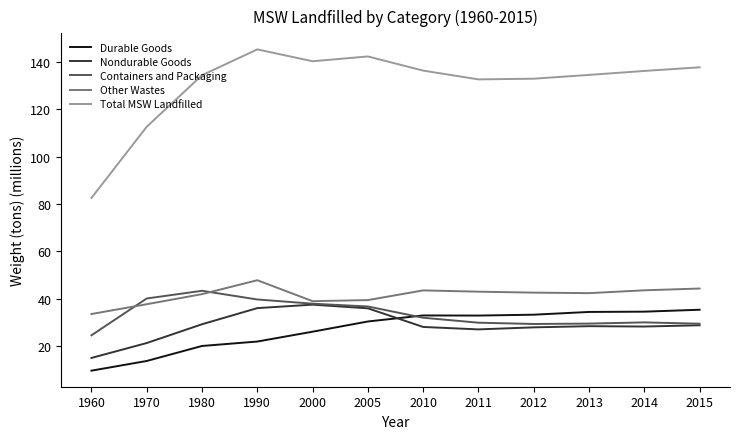

What is the spread (max minus min) of values at 2013?

106.1